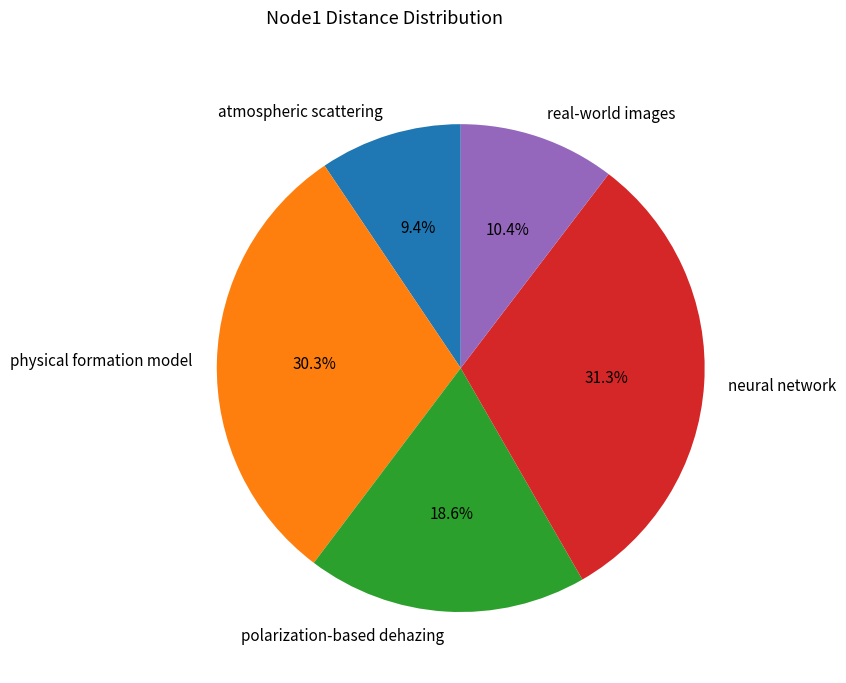

To the nearest percent, what is the average slice percentage?

20%